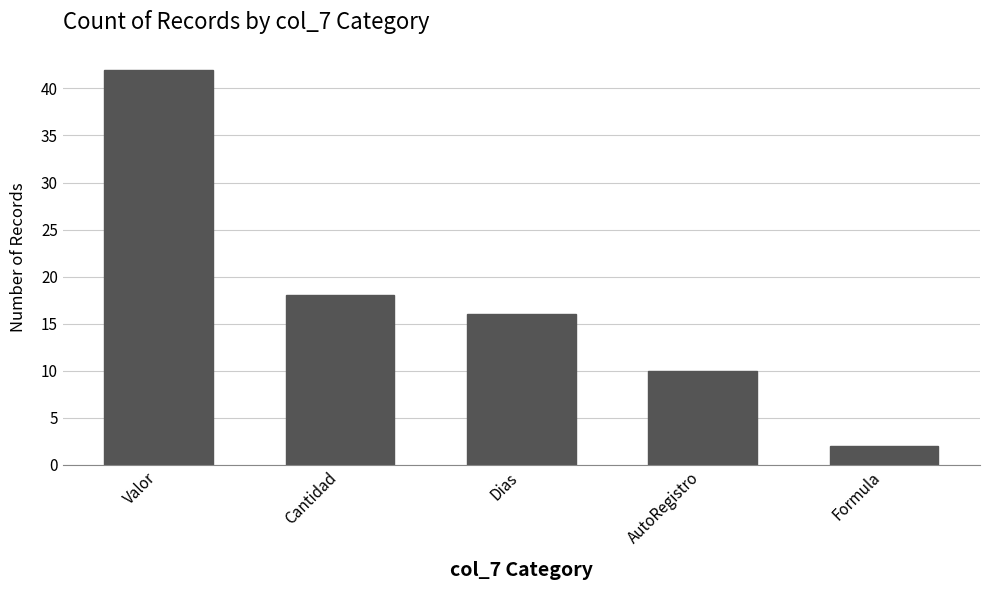

How many data points are less than 16?

2